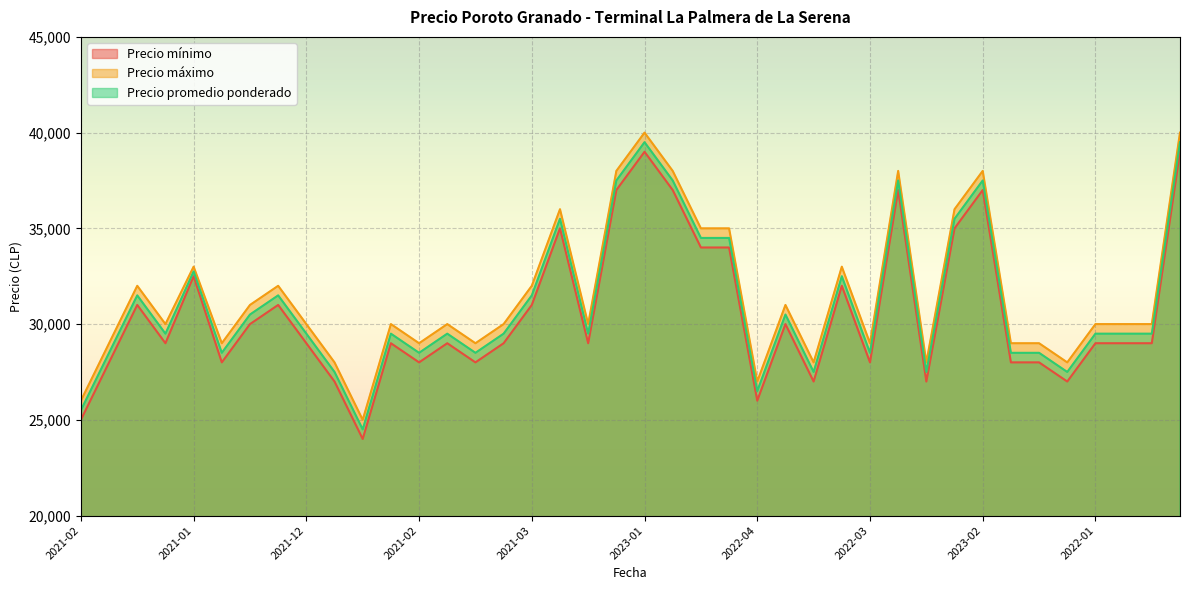

True or false: Precio mínimo and Precio promedio ponderado cross at least once.

False